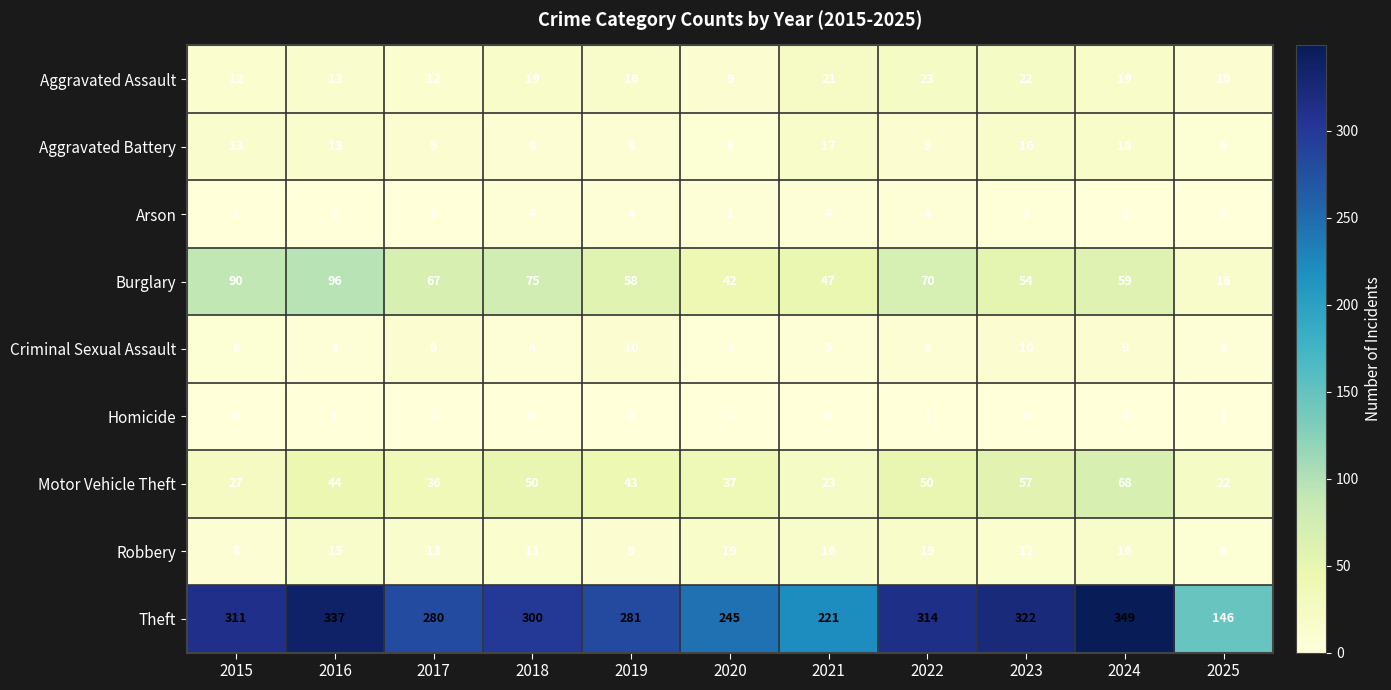

What is the total value across all series at 2023?

495